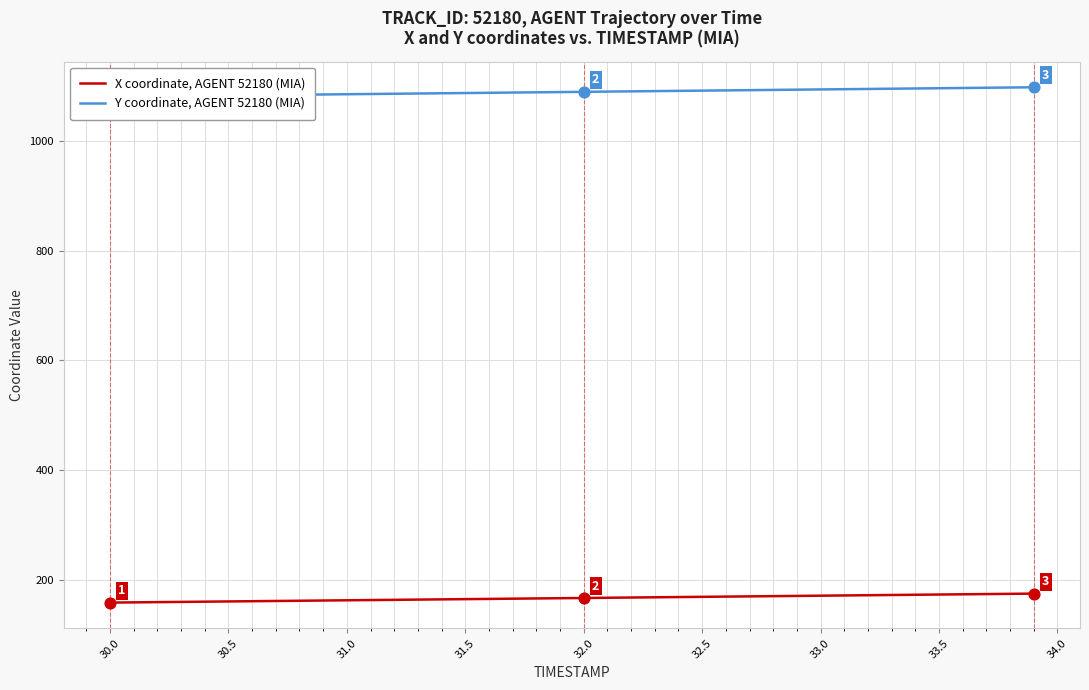

Which series has the largest Y range (max minus min)?

Y coordinate, AGENT 52180 (MIA)